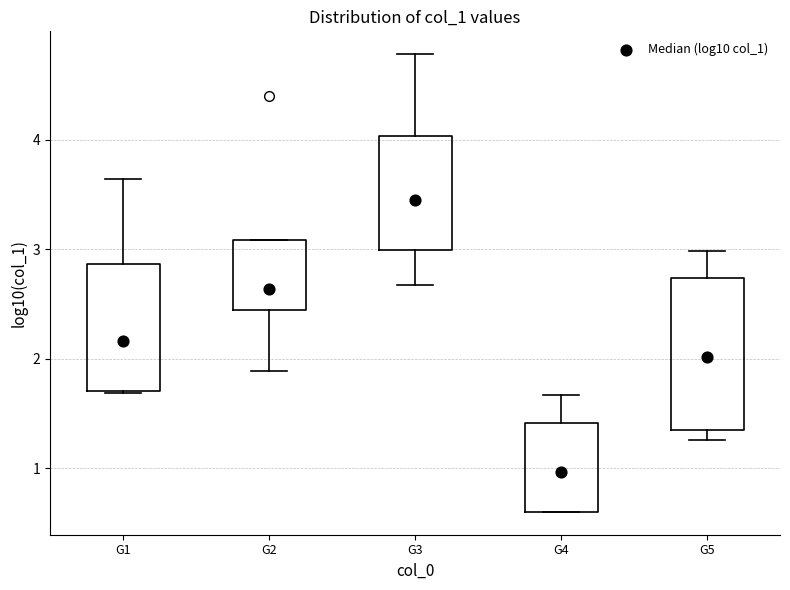

Reading left to right, transcribe this box plot: for each box, give where its median line is, the range the box spans, and where its two whiskers end, as read against the y-axis. The values are not printed on the chart, so give them approximately, as read against the axis.

G1: median 2.2, box 1.7 to 2.9, whiskers 1.7 to 3.6
G2: median 2.6, box 2.4 to 3.1, whiskers 1.9 to 3.1
G3: median 3.4, box 3.0 to 4.0, whiskers 2.7 to 4.8
G4: median 1.0, box 0.6 to 1.4, whiskers 0.6 to 1.7
G5: median 2.0, box 1.3 to 2.7, whiskers 1.3 (just below the box's lower edge) to 3.0